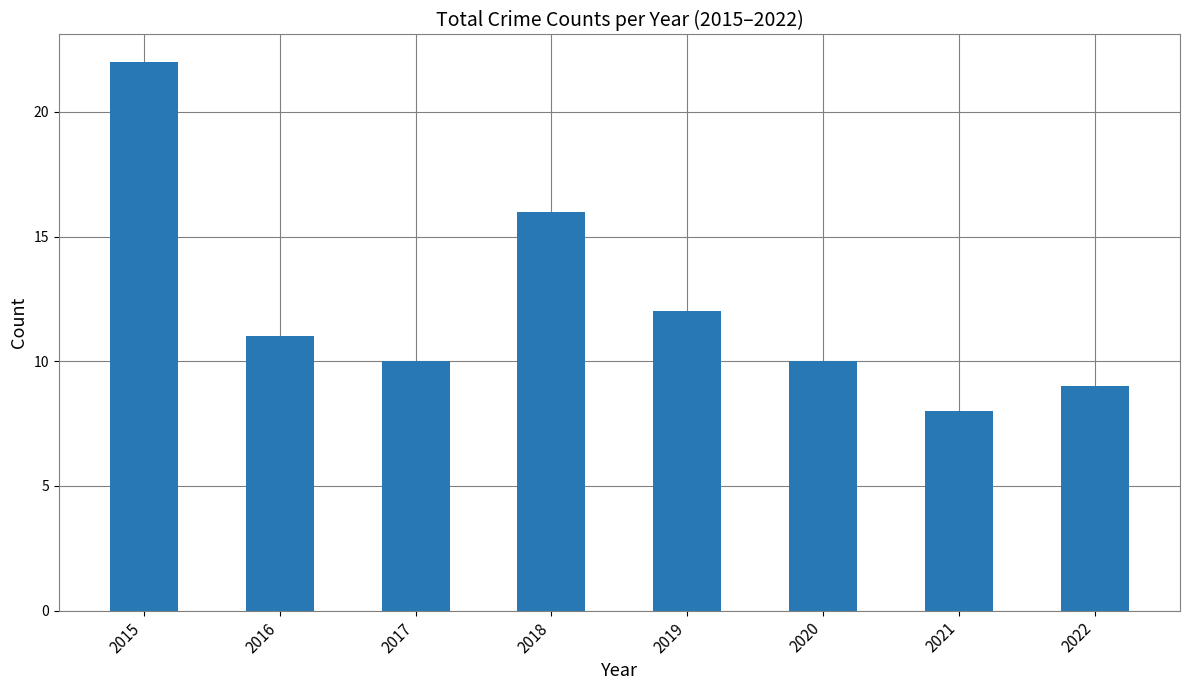

Where is the data nearest to the value 15?

2018